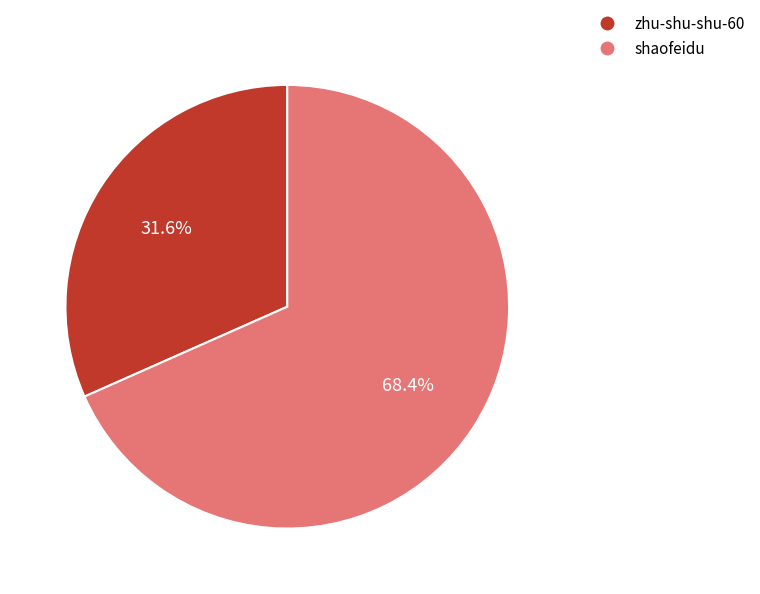

What percentage is the shaofeidu slice, to the nearest percent?

68%